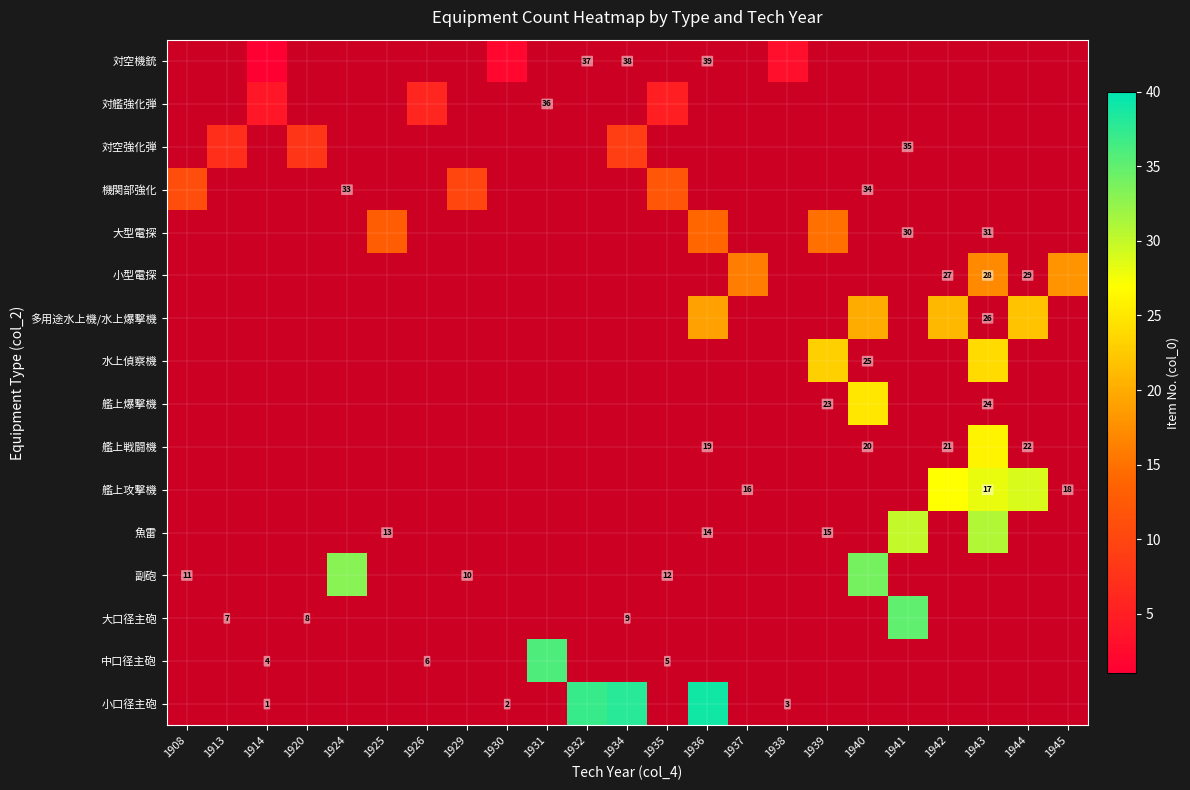

The 機関部強化 series shows 11.0 at 1908. True or false?

True